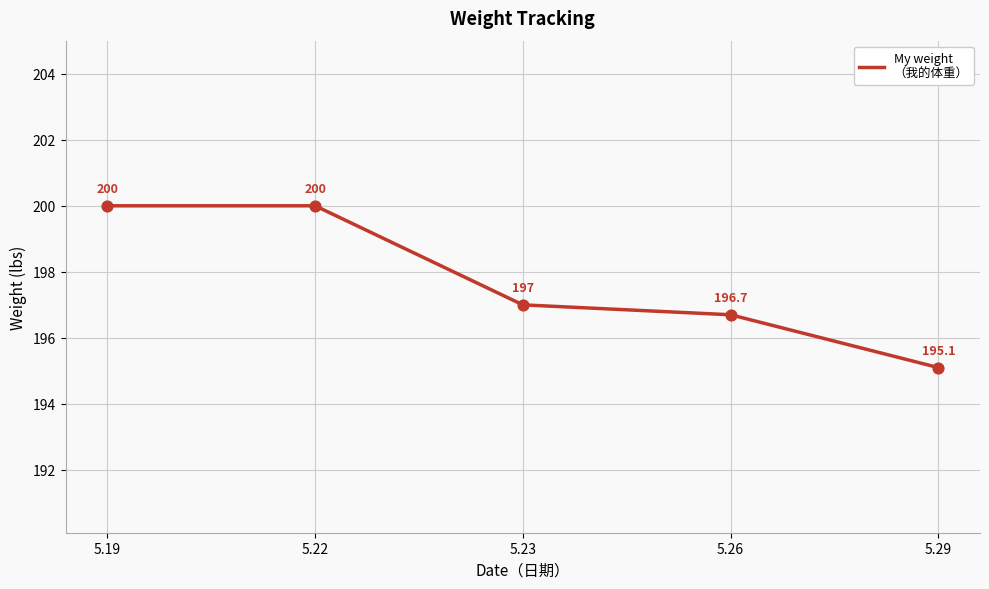

What is the change in value from 5.22 to 5.23?

-3.0